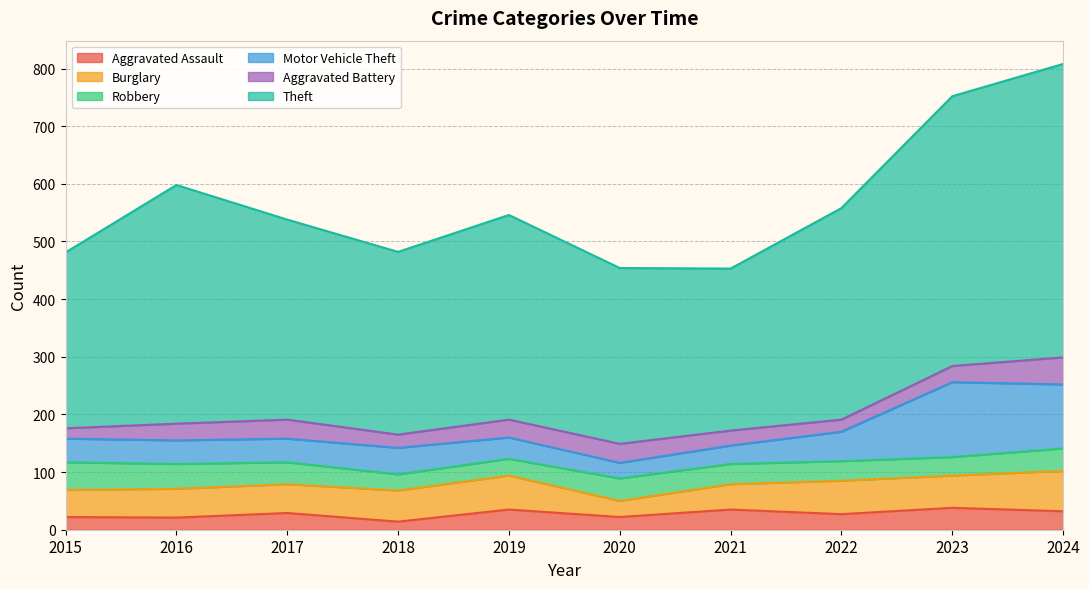

True or false: Robbery has more than 1 points higher than both neighbors.

False